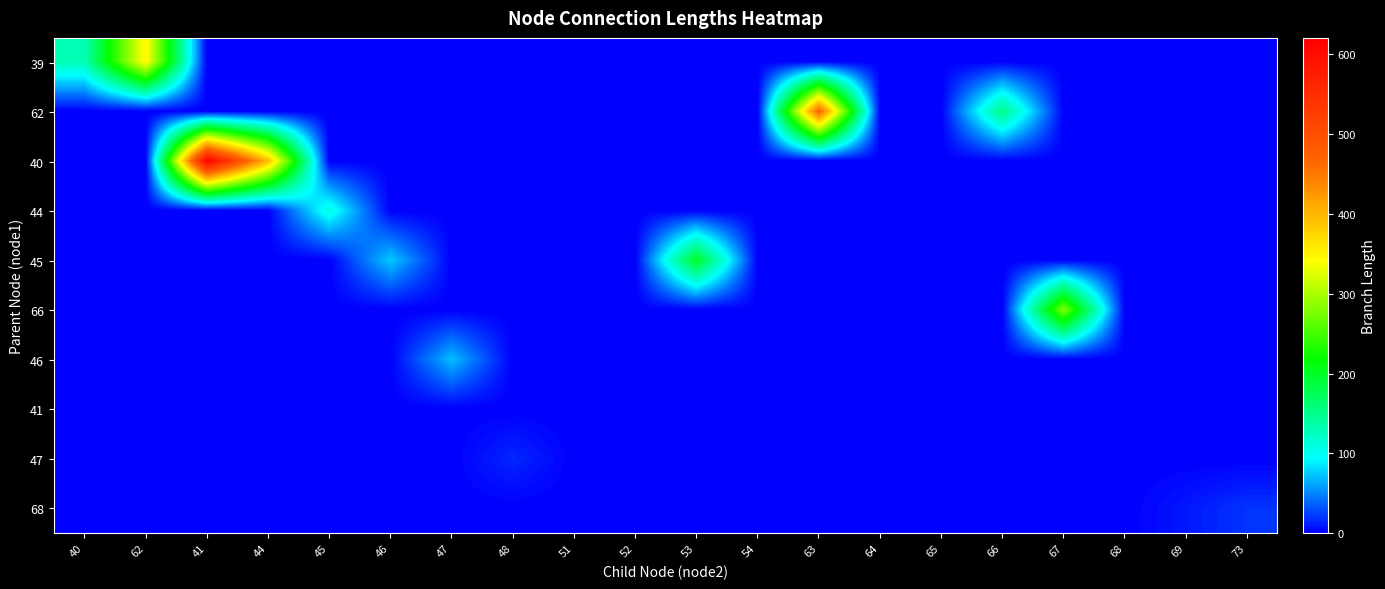

Rank the series at 45 from highest to lowest value.

44, 39, 62, 40, 45, 66, 46, 41, 47, 68